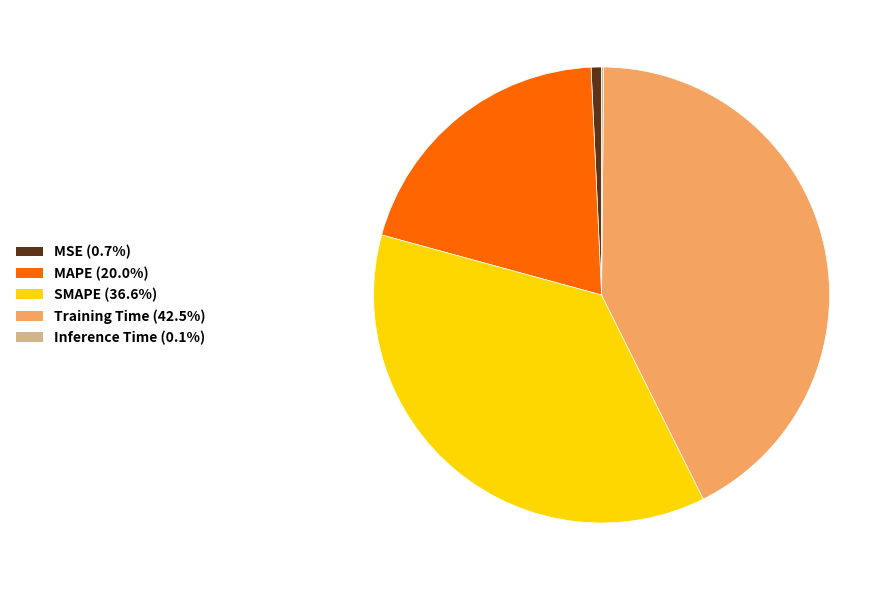

Is there any slice that represents more than half of the pie?

No